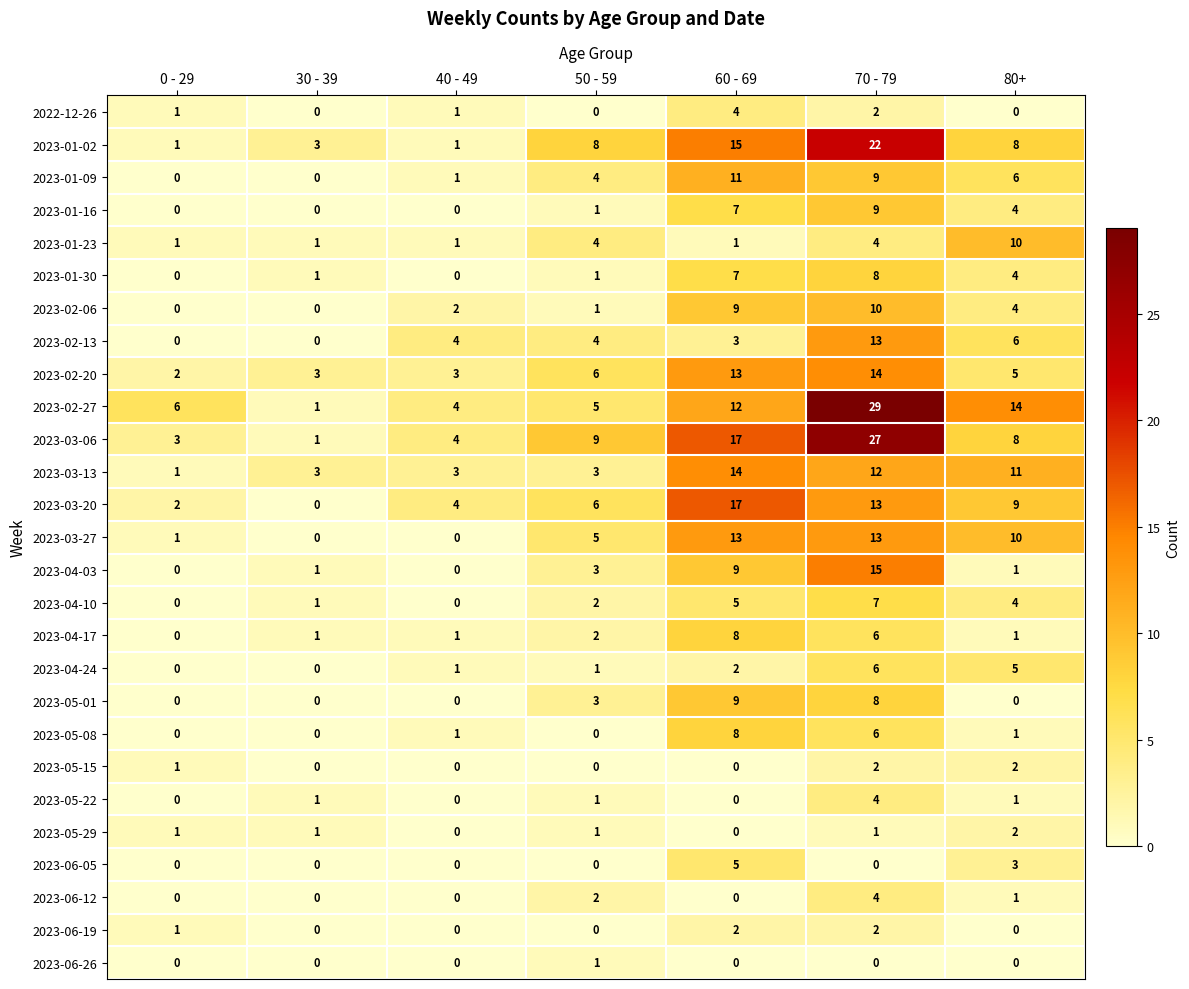

Is it true that 2023-03-06 equals 5 at 50 - 59?

False